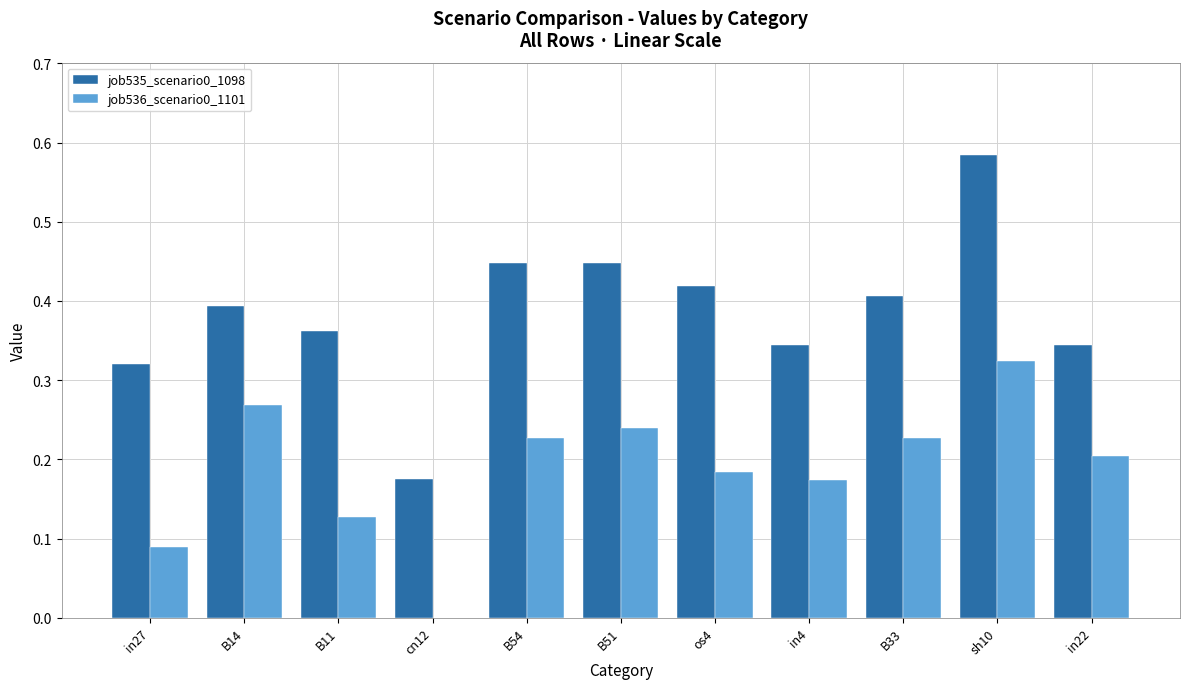

What are all the series names shown in the legend?

job535_scenario0_1098, job536_scenario0_1101